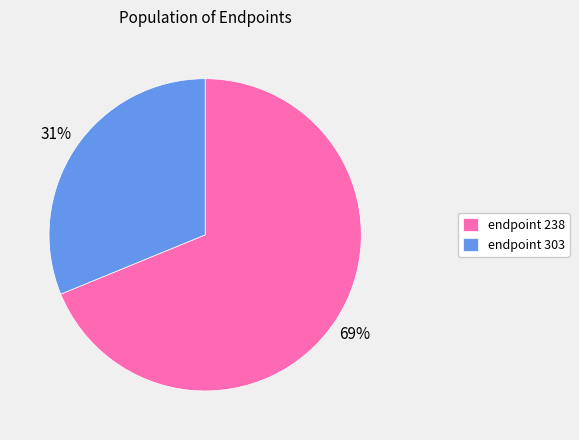

Is it true that endpoint 238 is 54% of the pie?

False